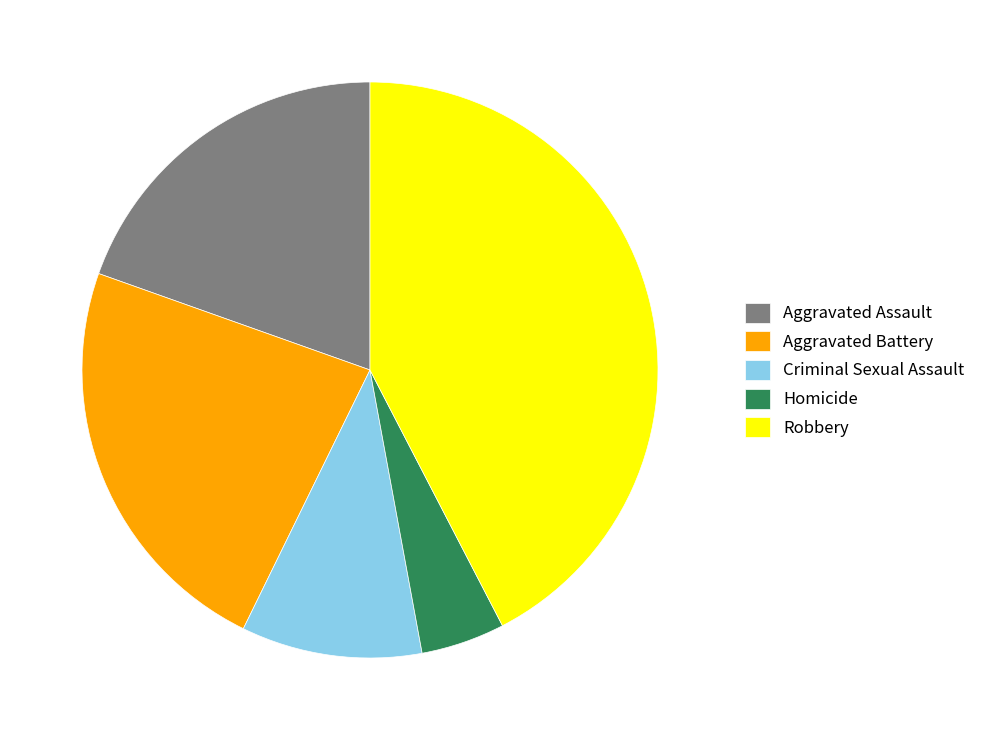

What is the ratio of the value at Aggravated Assault to the value at Criminal Sexual Assault?

1.9